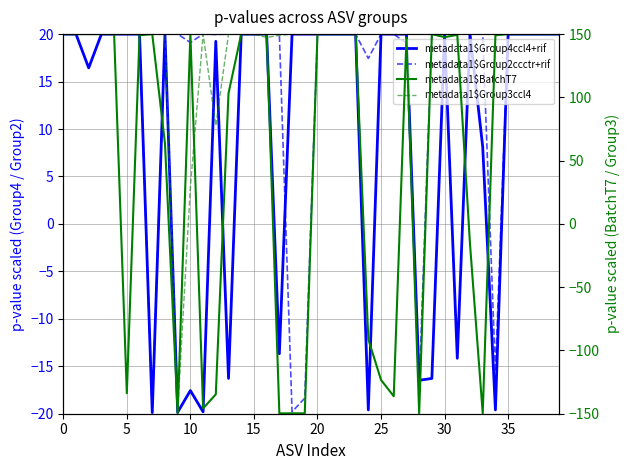

What is the sum of all metadata1$BatchT7 values?

2229.9